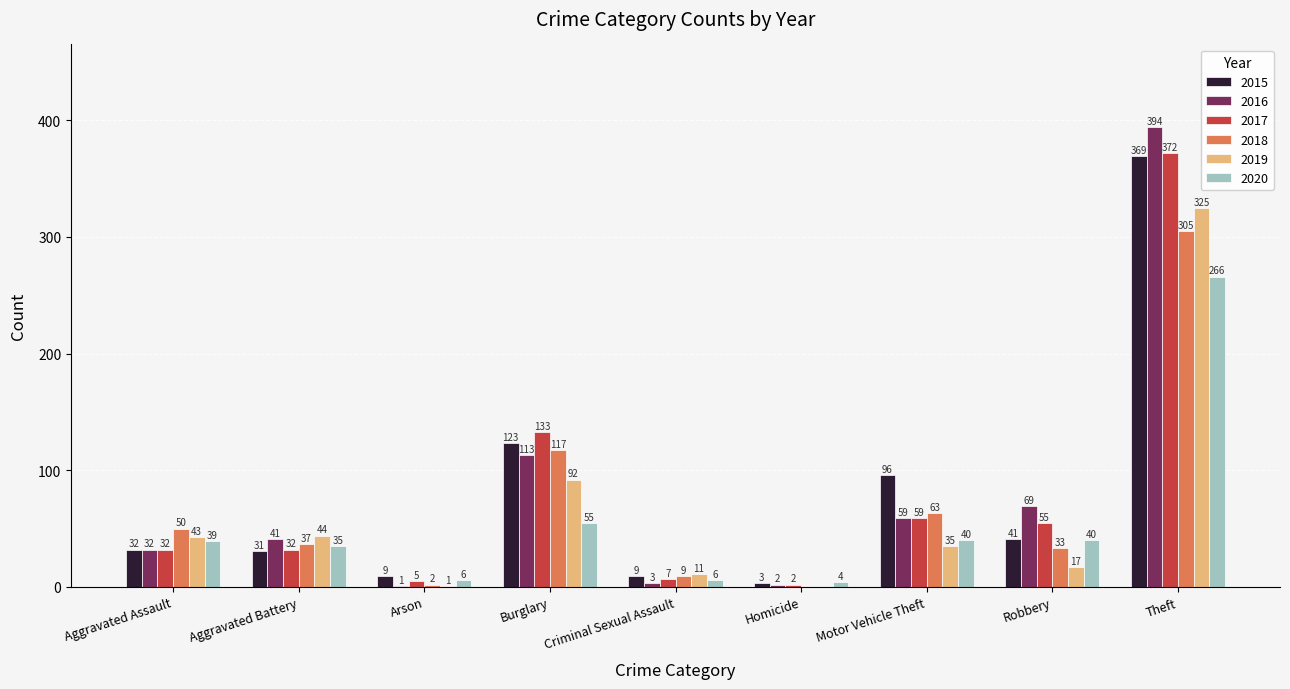

What is the maximum value for 2016?

394